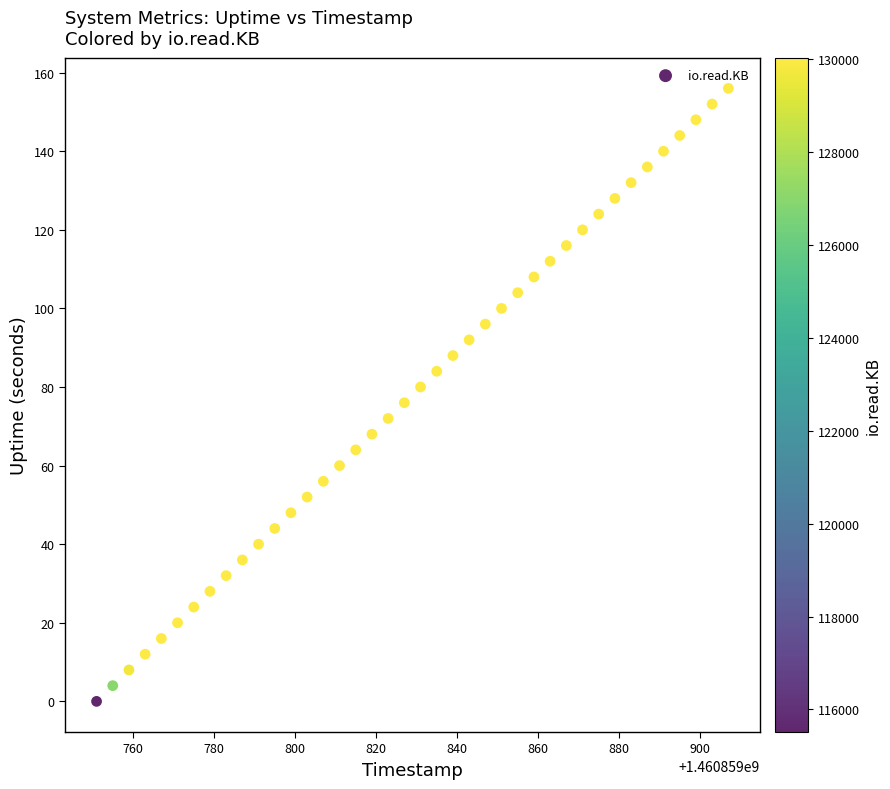

What is the range of Y values (max minus min)?

156